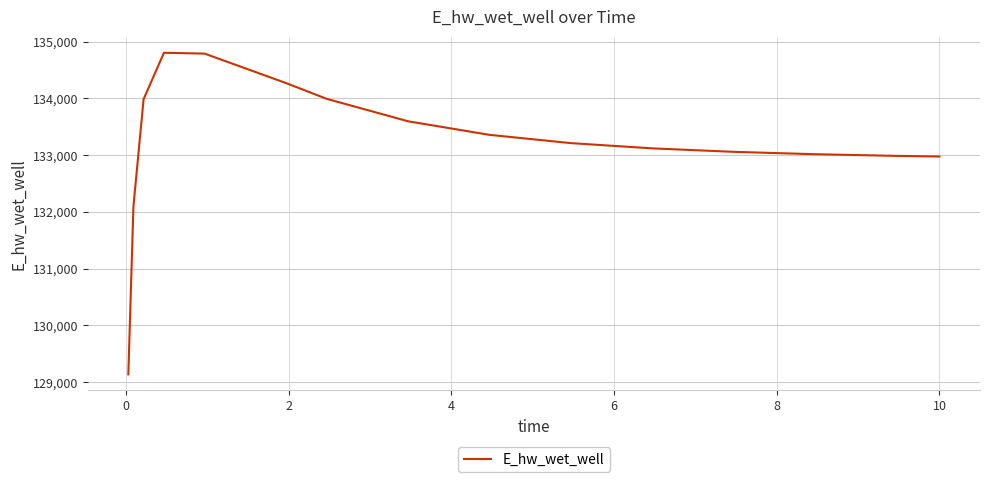

What is the difference between the maximum and minimum values?

5668.0